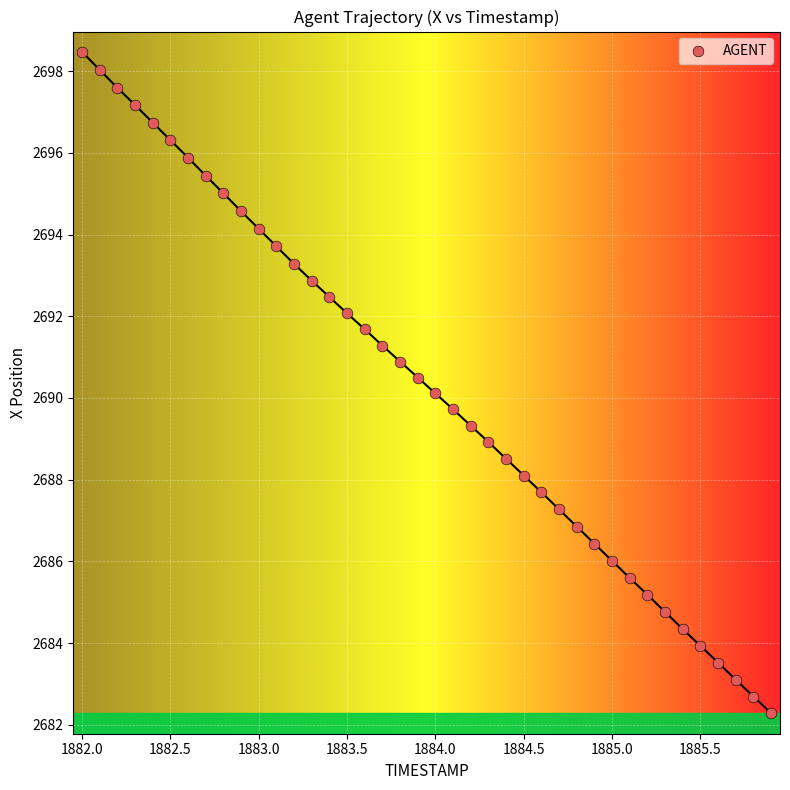

What is the range of X values (max minus min)?

3.9